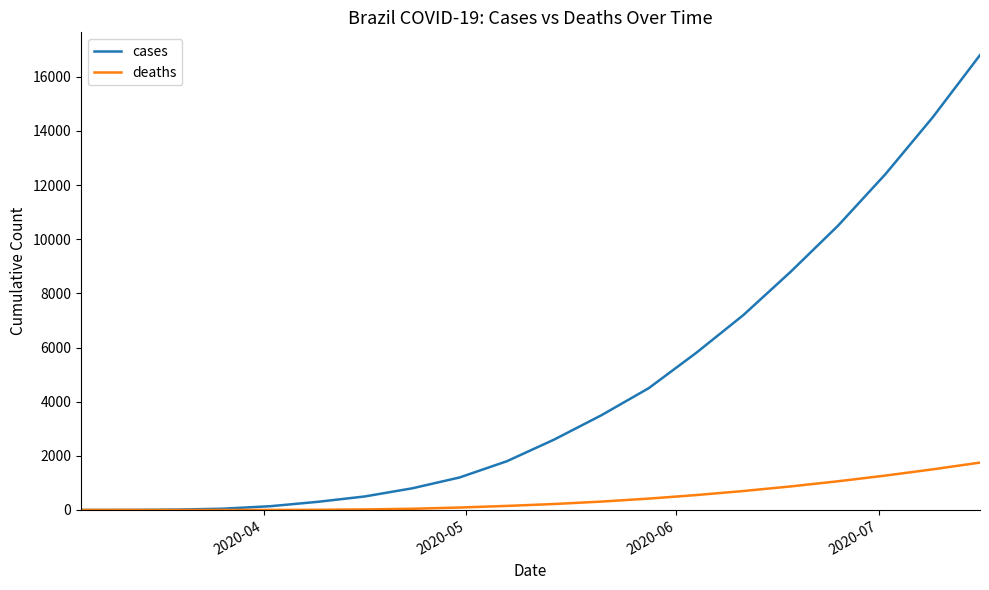

List the series in order of their peak value, highest first.

cases, deaths